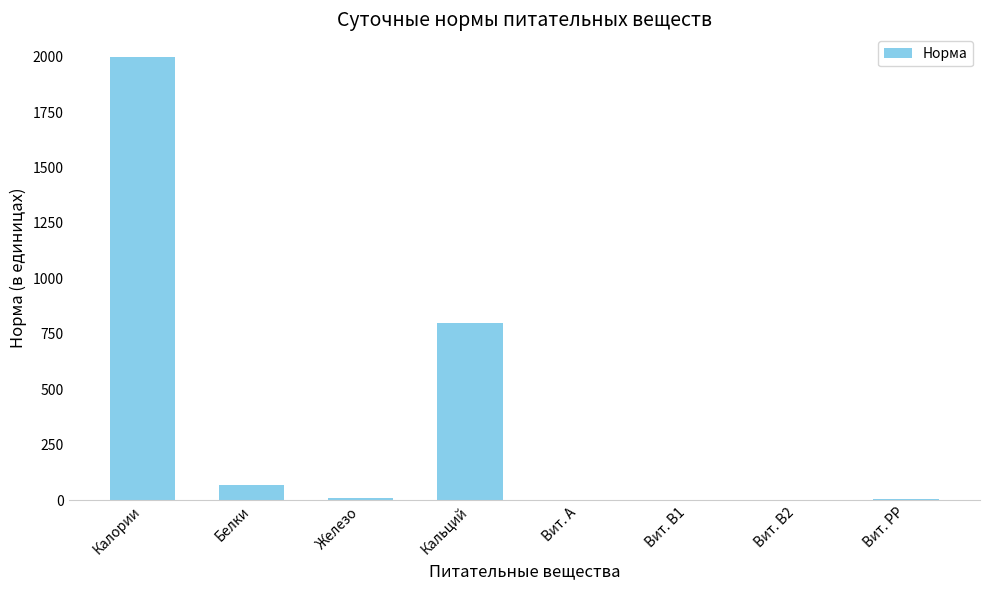

What is the maximum value shown in the chart?

2000.0